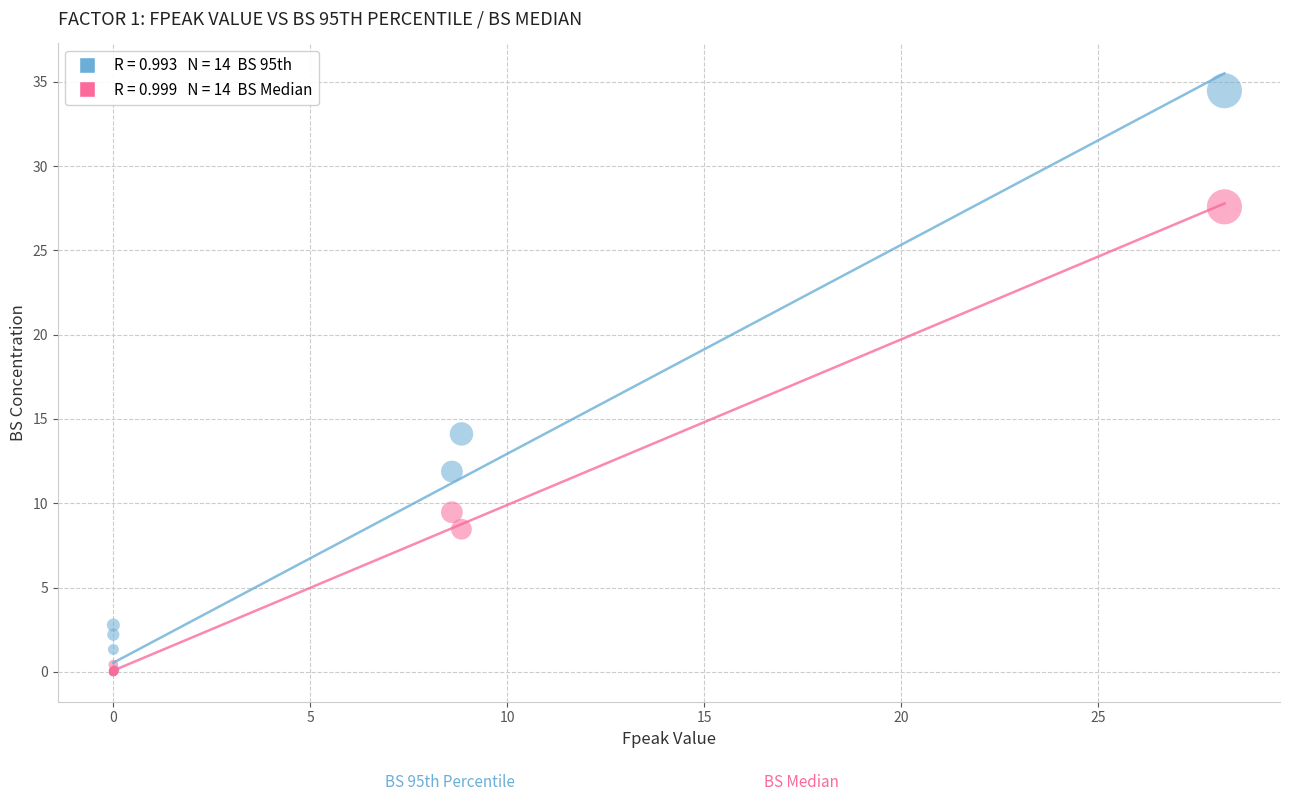

Across all series, what Y value is closest to 17?

14.1